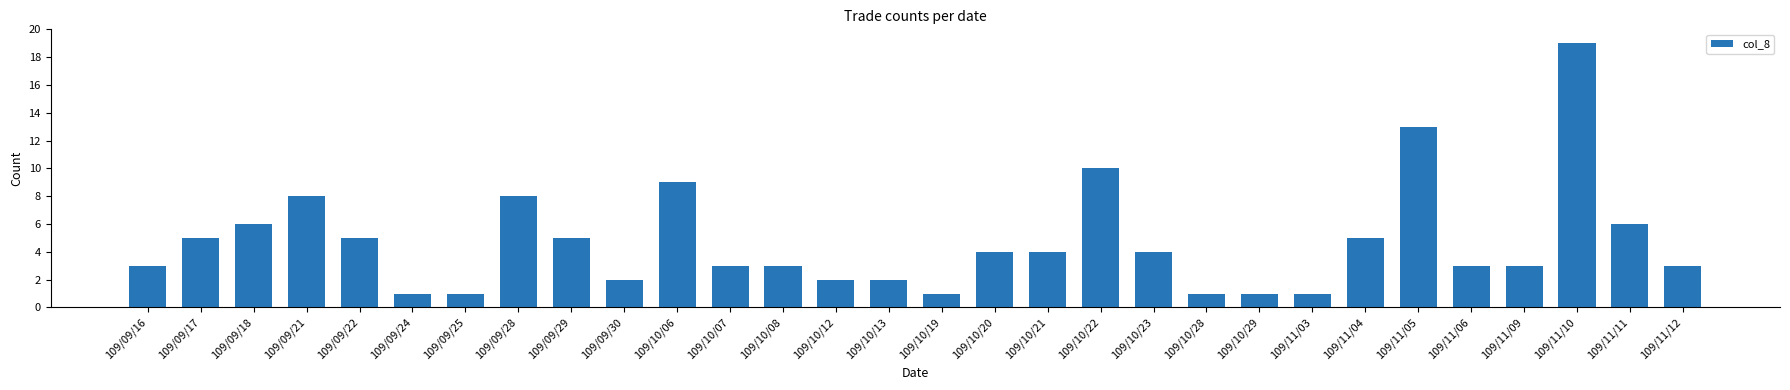

What position from the left is 109/11/09?

27